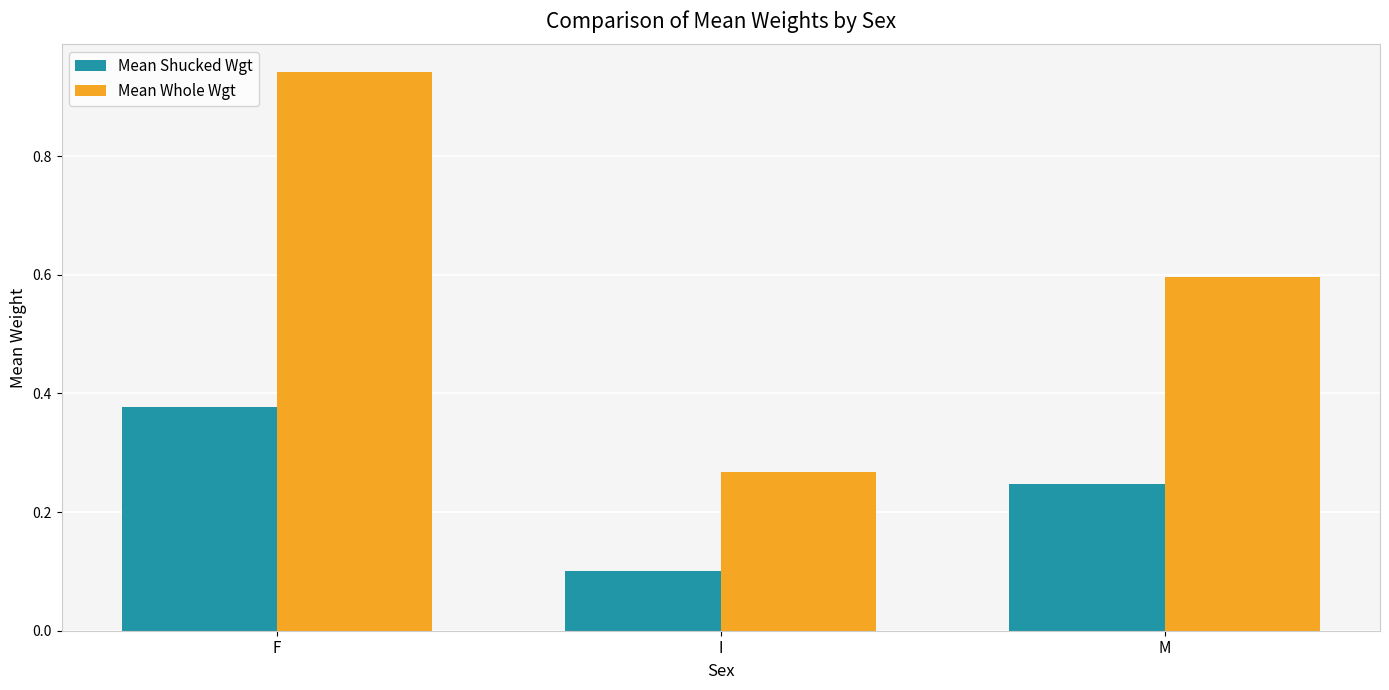

What is the sum of the Mean Whole Wgt values at I and F?

1.2